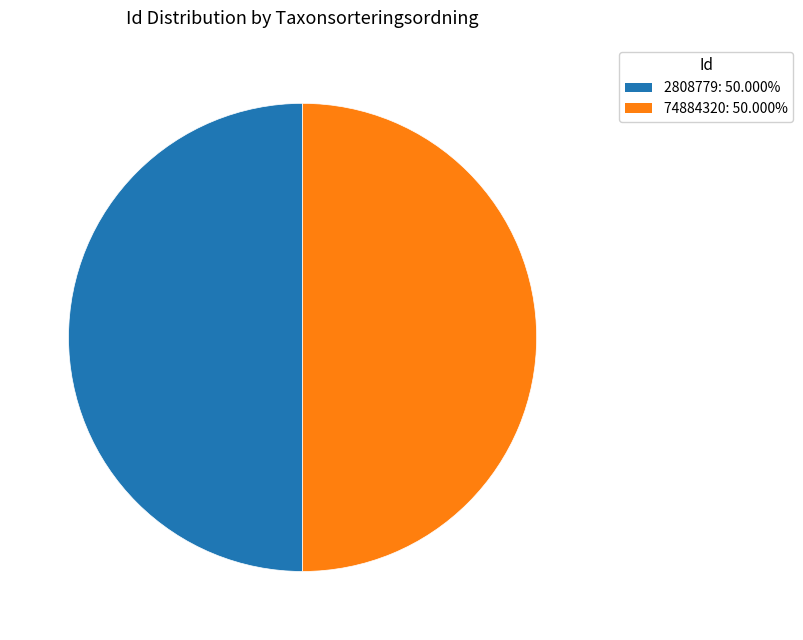

How many slices are in this pie chart?

2